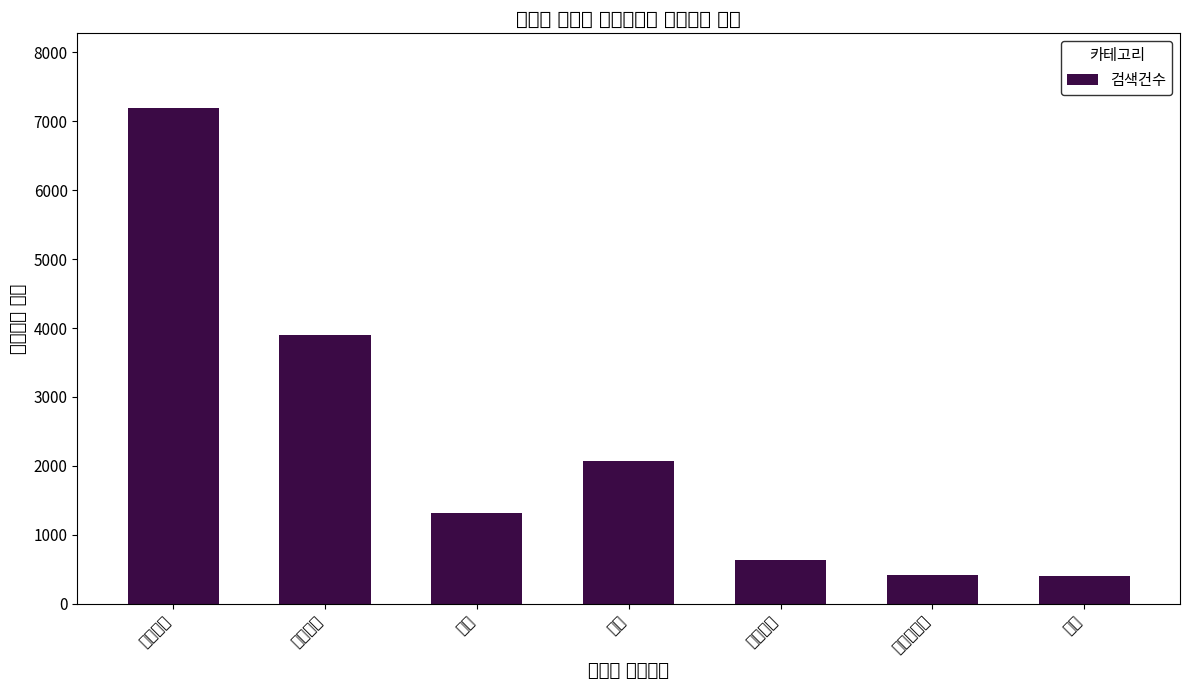

What is the difference between the second highest and minimum values?

3482